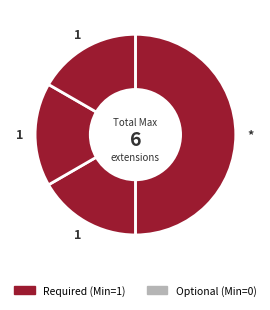

Count the number of slices in the pie.

4